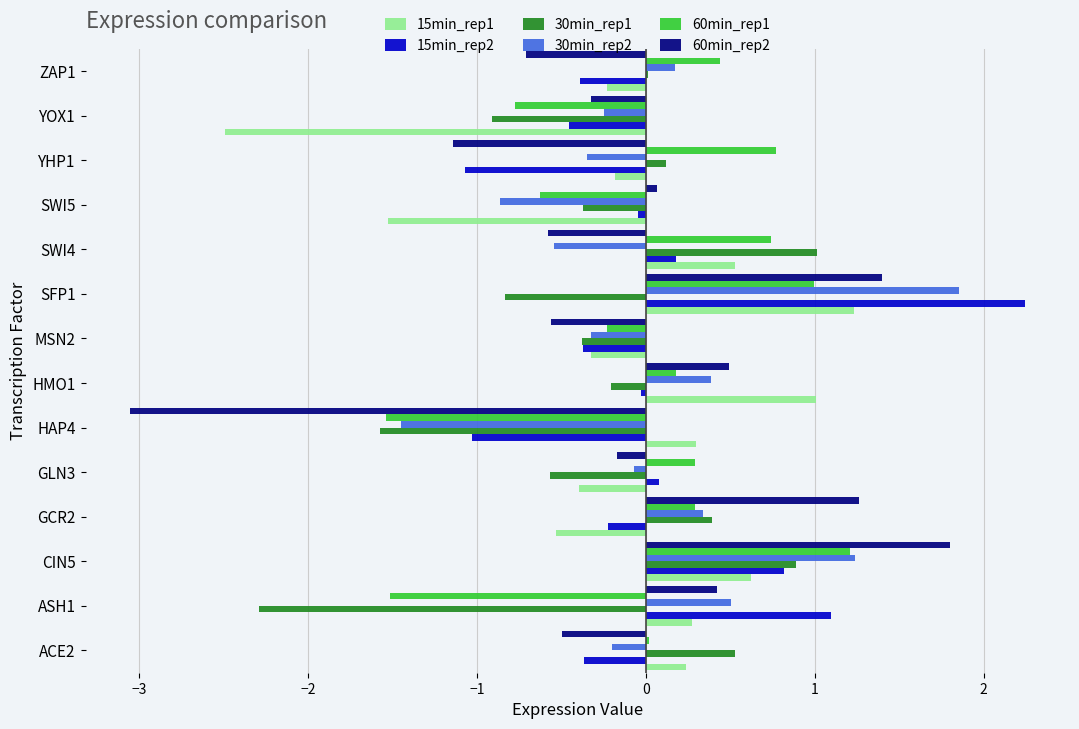

What is the maximum value shown in the chart?

2.2